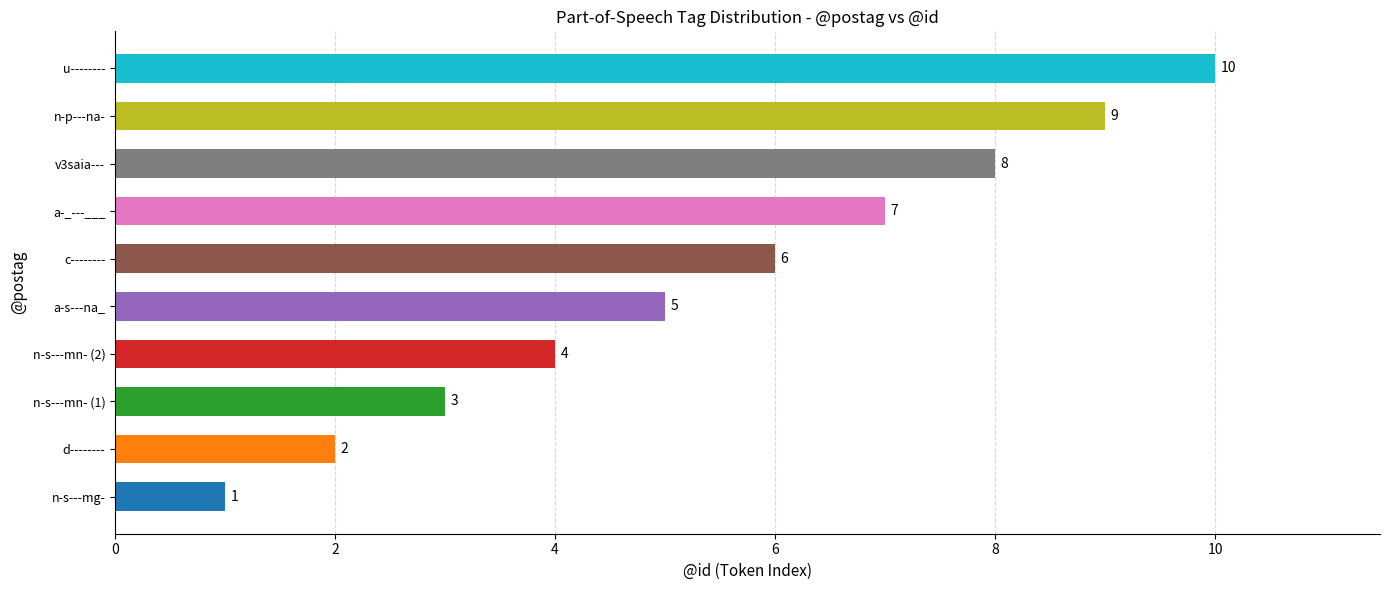

Rank the categories by value from lowest to highest.

n-s---mg-, d--------, n-s---mn- (1), n-s---mn- (2), a-s---na_, c--------, a-_---___, v3saia---, n-p---na-, u--------